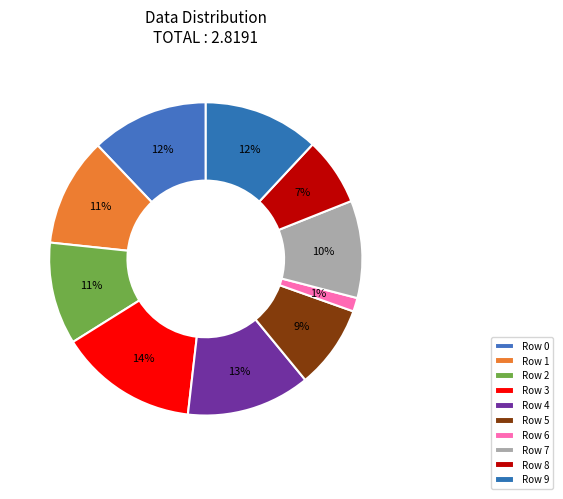

Do Row 3 and Row 7 together represent more than half of the pie?

No